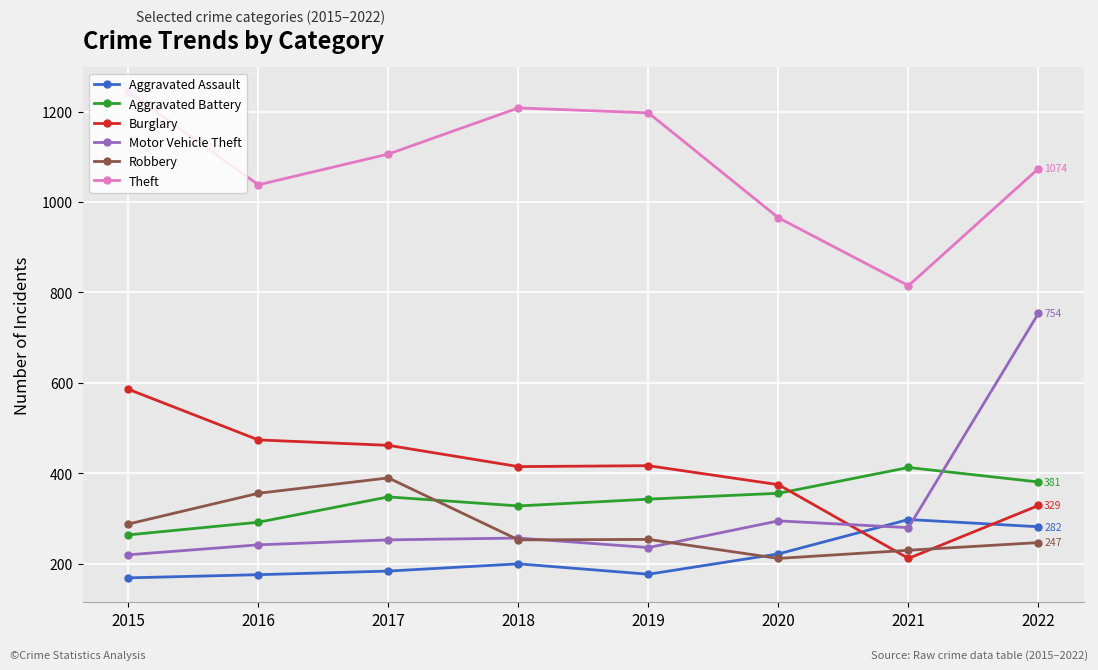

In Aggravated Battery, how many points are lower than both neighbors (excluding endpoints)?

1